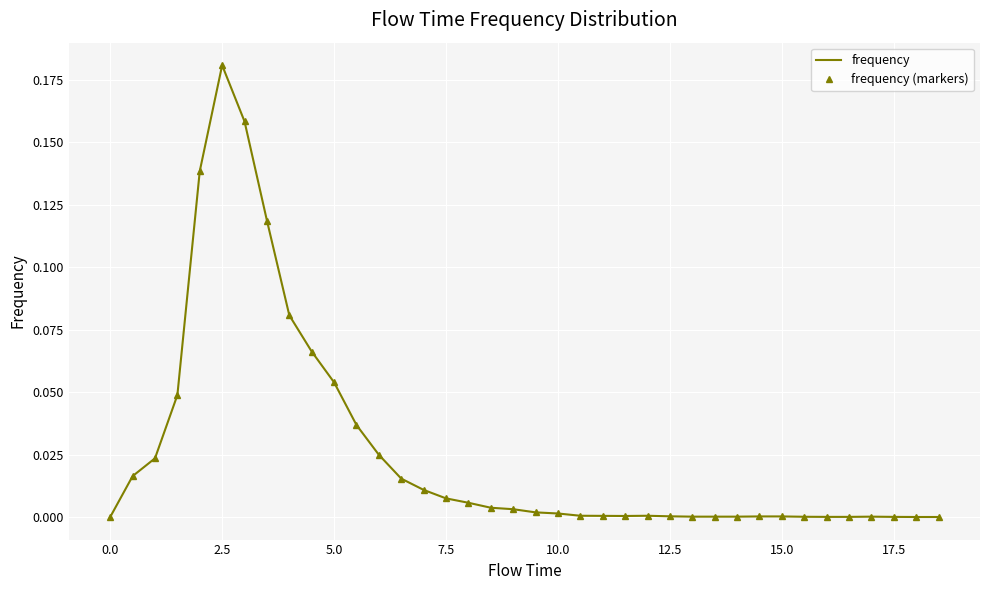

In frequency (markers), how many points are lower than both neighbors (excluding endpoints)?

1